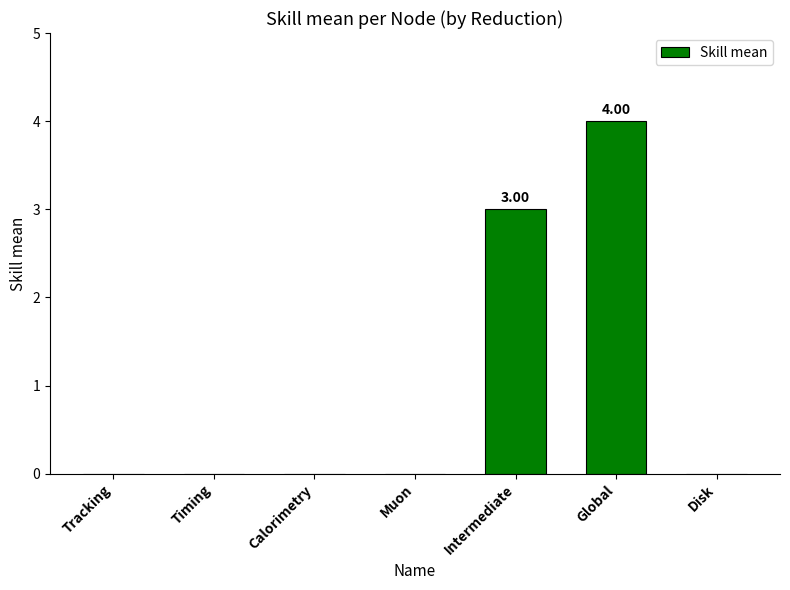

Which category has the highest value across all series?

Global